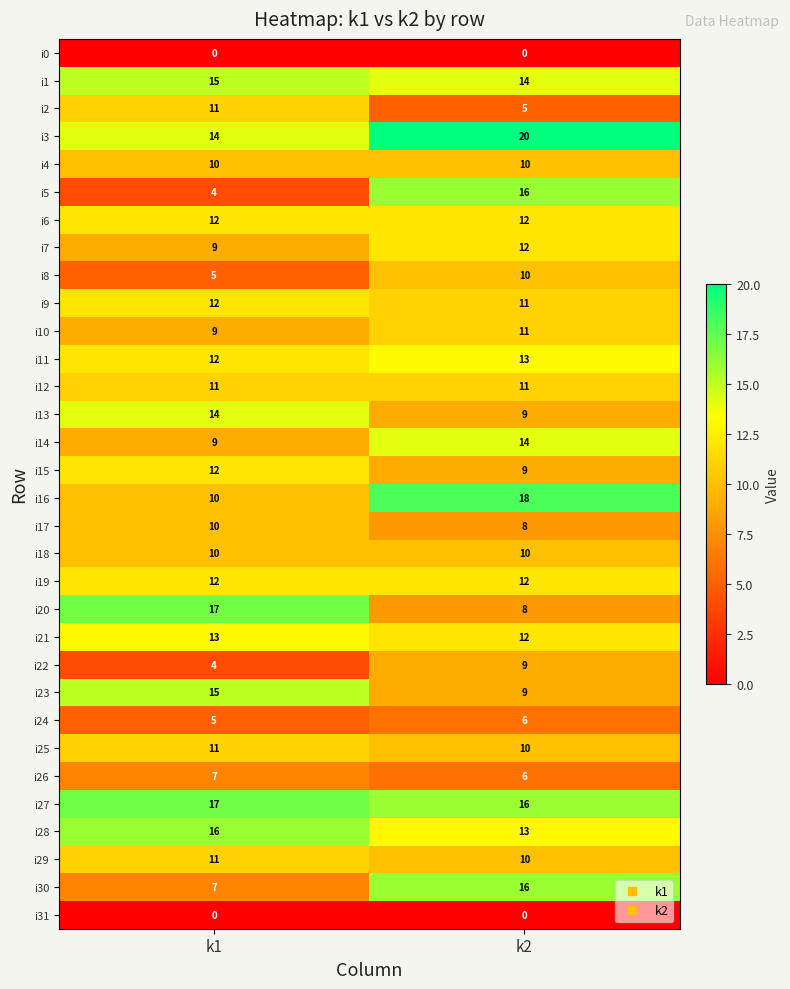

What is the minimum value for i29?

10